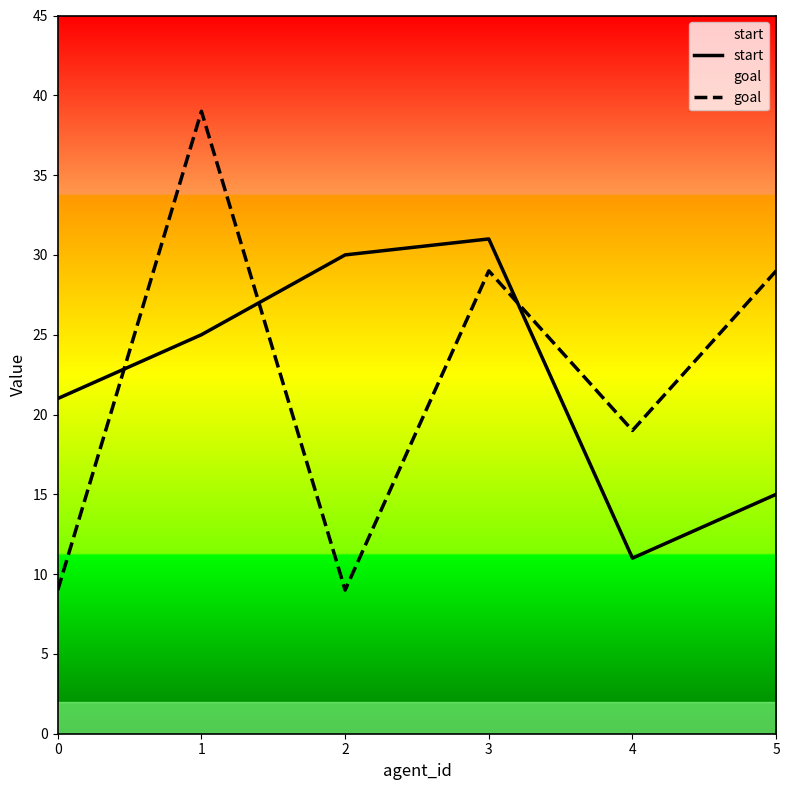

Rank the series at 3 from highest to lowest value.

start, goal